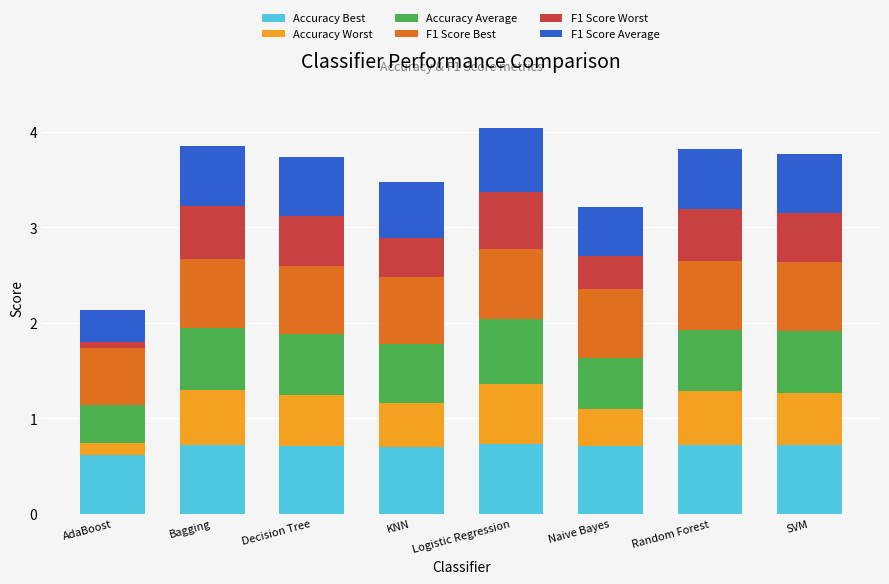

Are the bars grouped side by side (vs. stacked)?

No